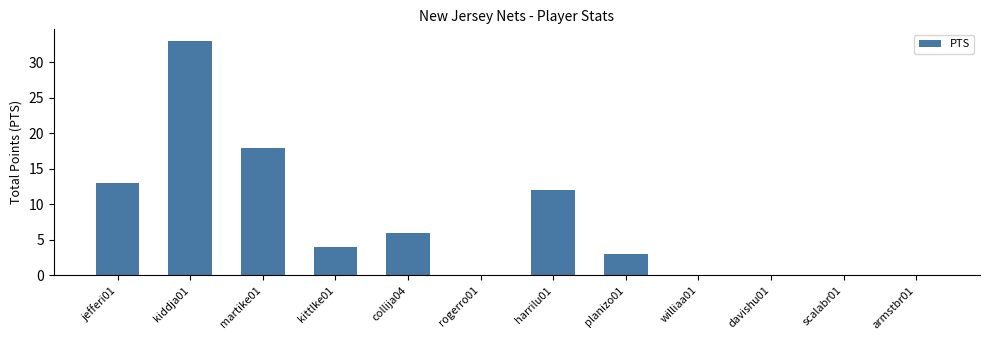

Reading left to right, extract all data points from this chart.

jefferi01=13	kiddja01=33	martike01=18	kittlke01=4	collija04=6	rogerro01=0	harrilu01=12	planizo01=3	williaa01=0	davishu01=0	scalabr01=0	armstbr01=0